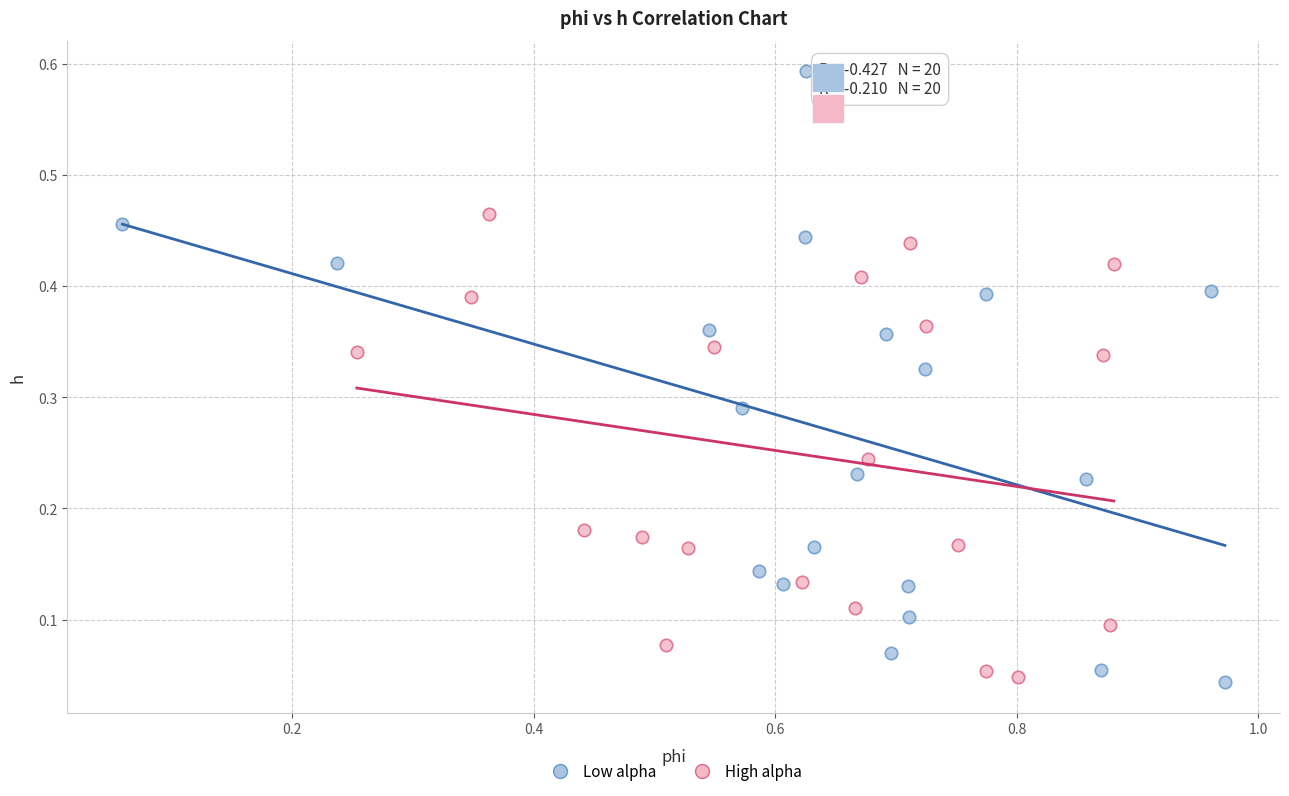

Which series contains the highest Y value?

Low alpha